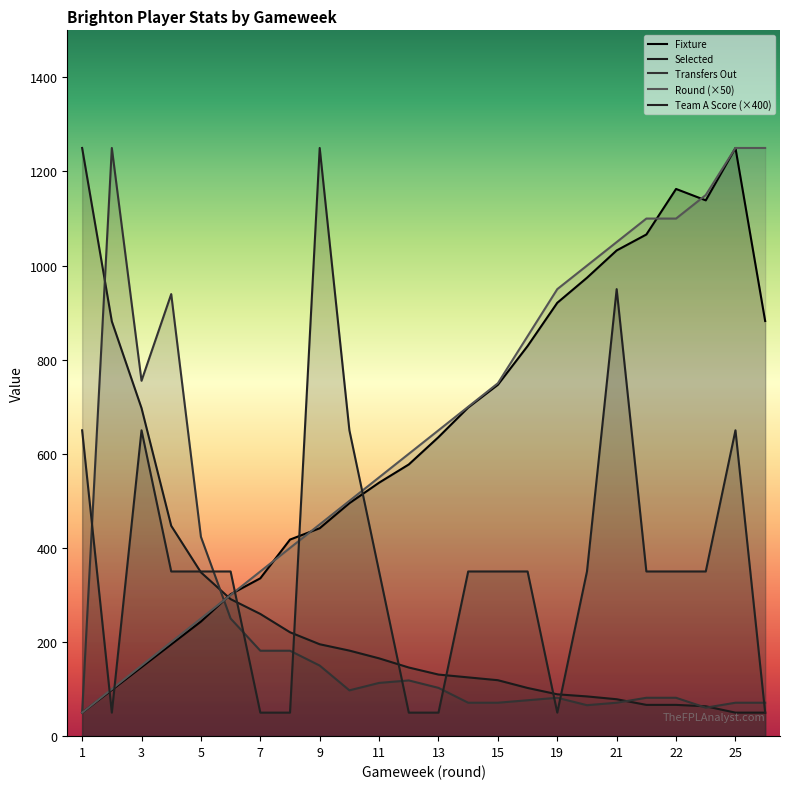

What is the maximum value for selected?

1250.0